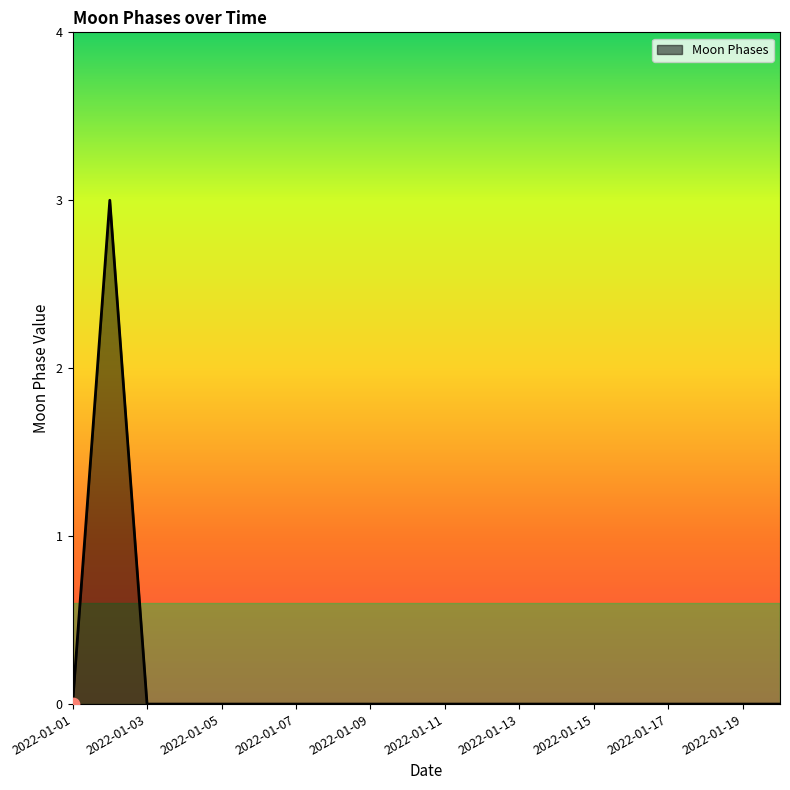

What is the difference between the maximum and minimum values?

3